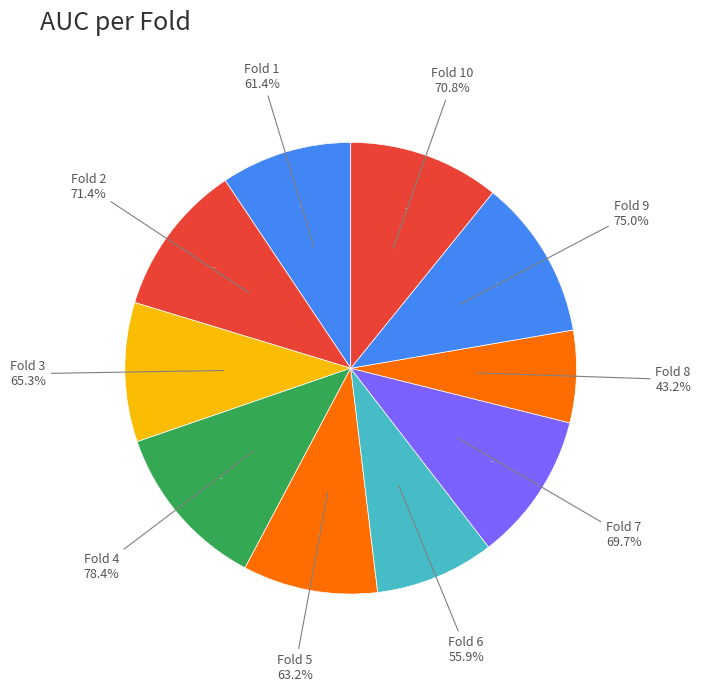

Is the sum of Fold 6 and Fold 3 greater than half?

No